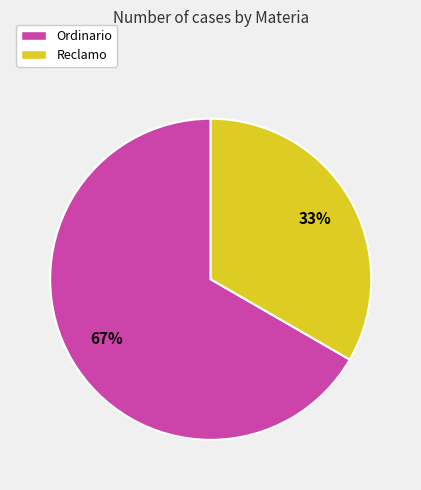

Which category has the biggest portion of the pie?

Ordinario